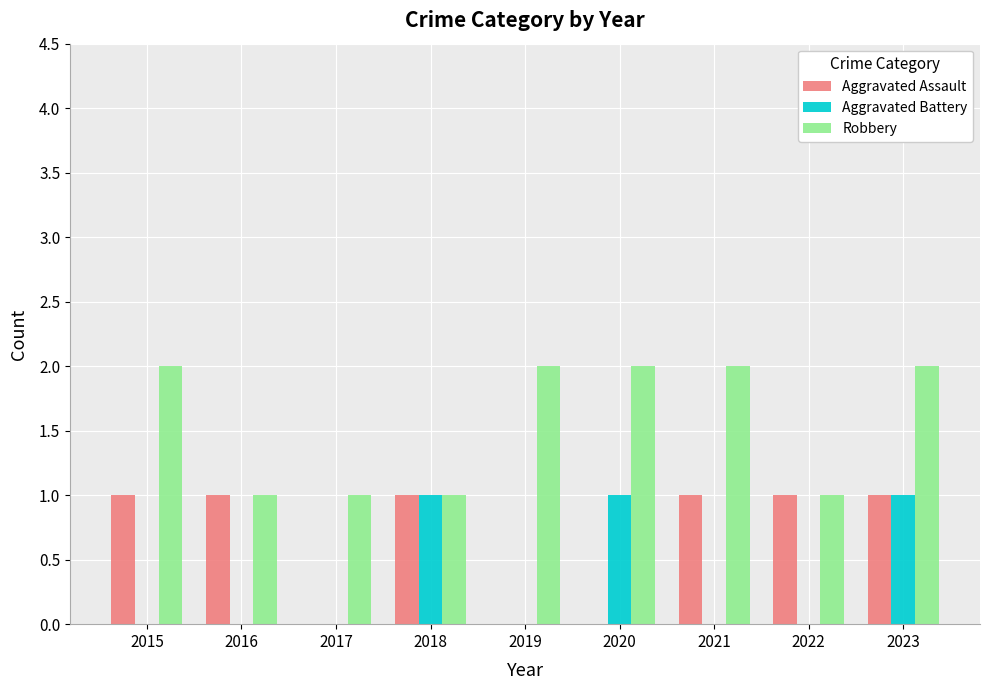

Reading left to right, what are all the values shown in this chart?

Aggravated Assault: 2015=1	2016=1	2017=0	2018=1	2019=0	2020=0	2021=1	2022=1	2023=1
Aggravated Battery: 2015=0	2016=0	2017=0	2018=1	2019=0	2020=1	2021=0	2022=0	2023=1
Robbery: 2015=2	2016=1	2017=1	2018=1	2019=2	2020=2	2021=2	2022=1	2023=2